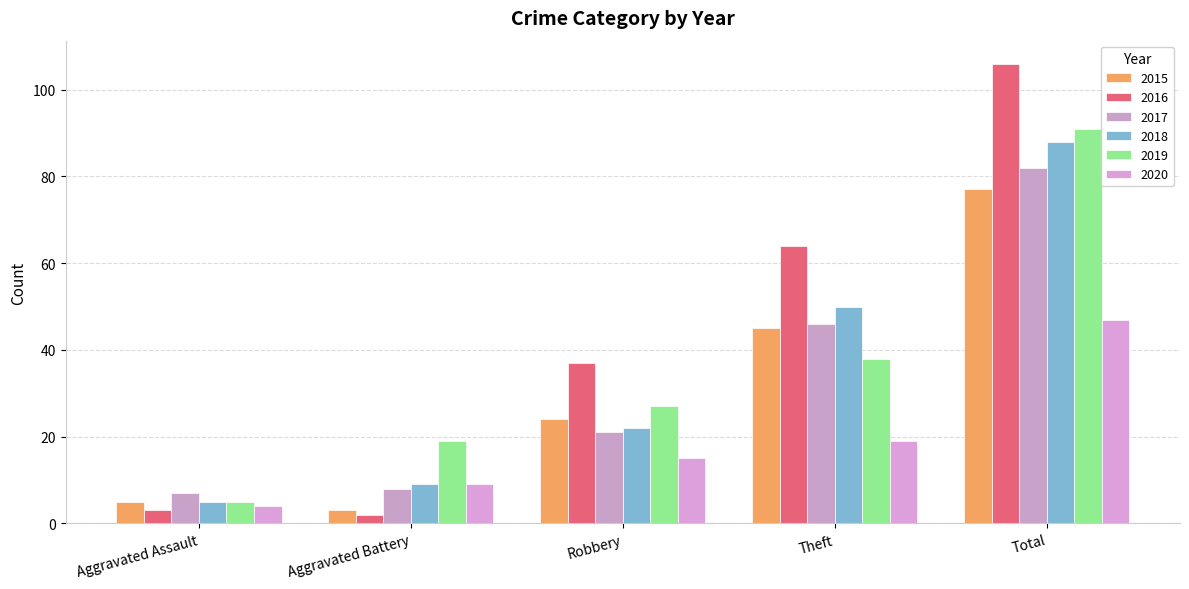

What is the difference between the highest and lowest values at Total?

59